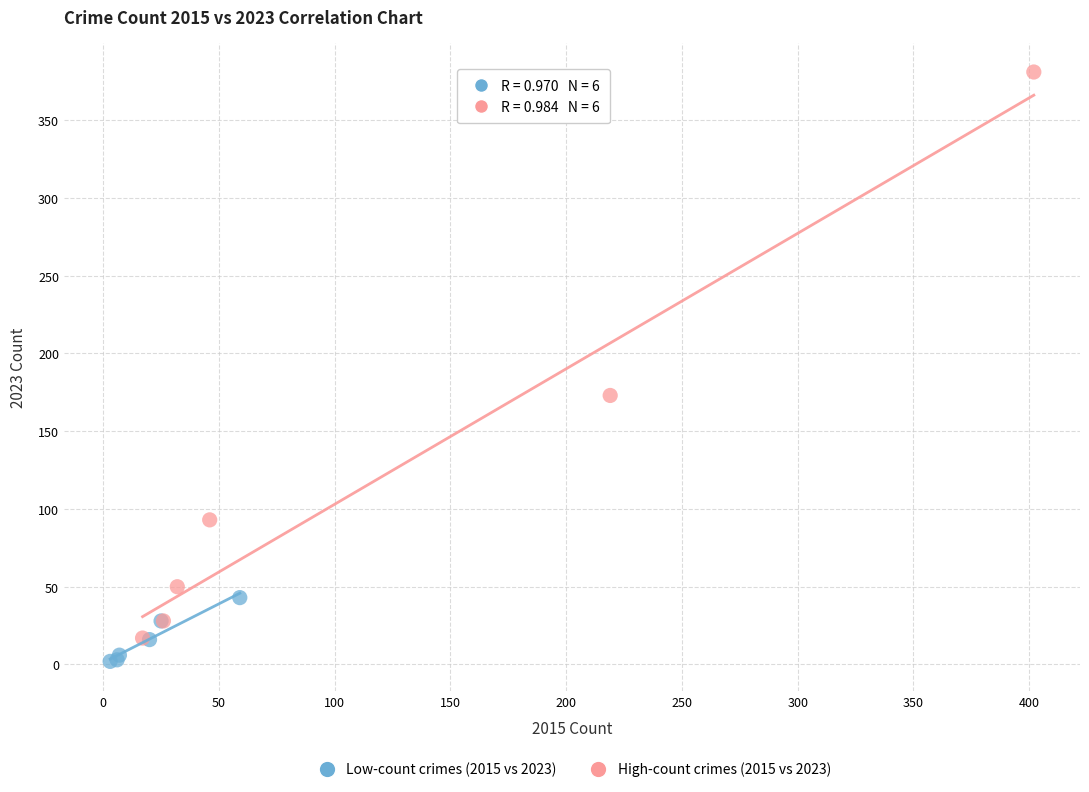

Which series reaches the maximum Y coordinate?

High-count crimes (2015 vs 2023)